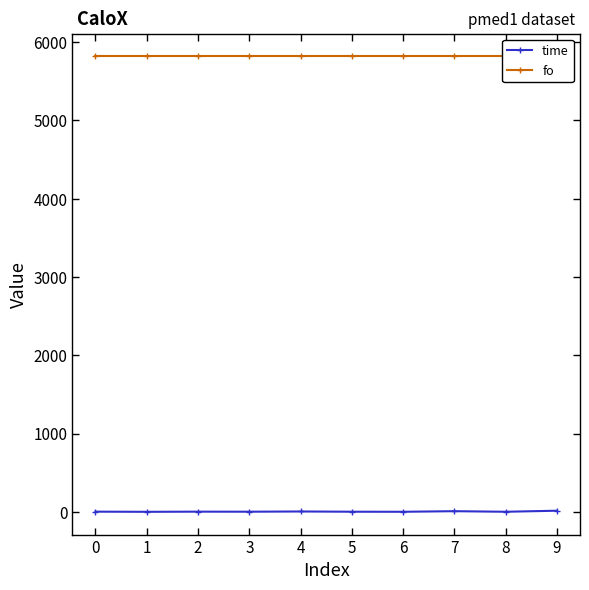

Which series has the widest spread of values?

time